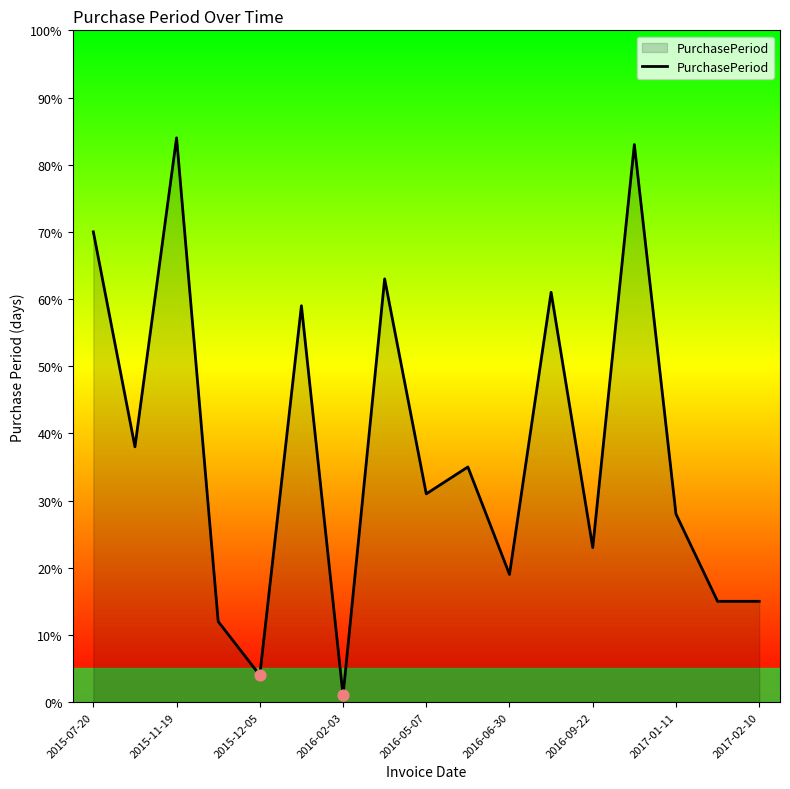

What is the difference between the maximum and minimum values?

83